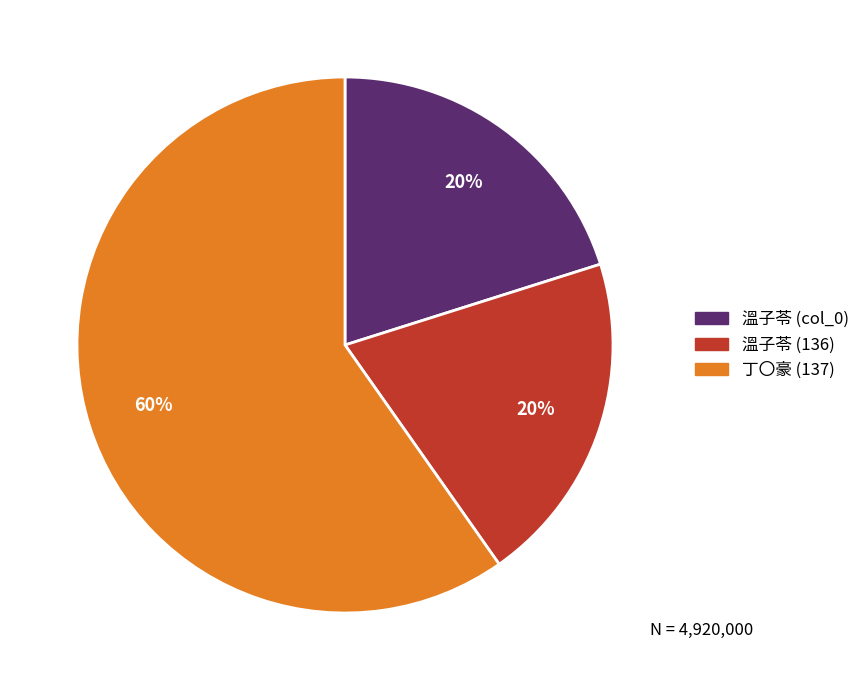

To the nearest percent, what portion does 溫子苓 (136) represent?

20%